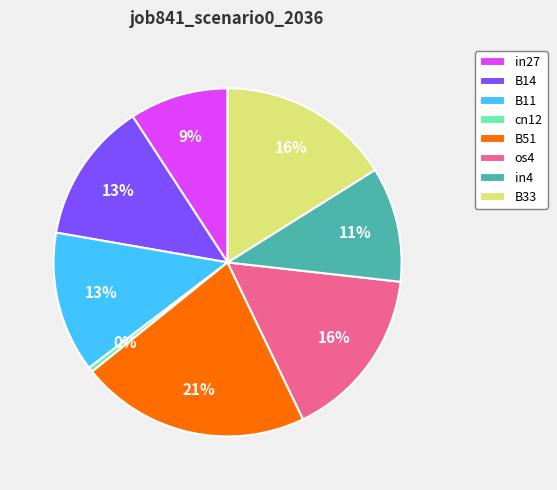

Is there any slice that represents more than half of the pie?

No